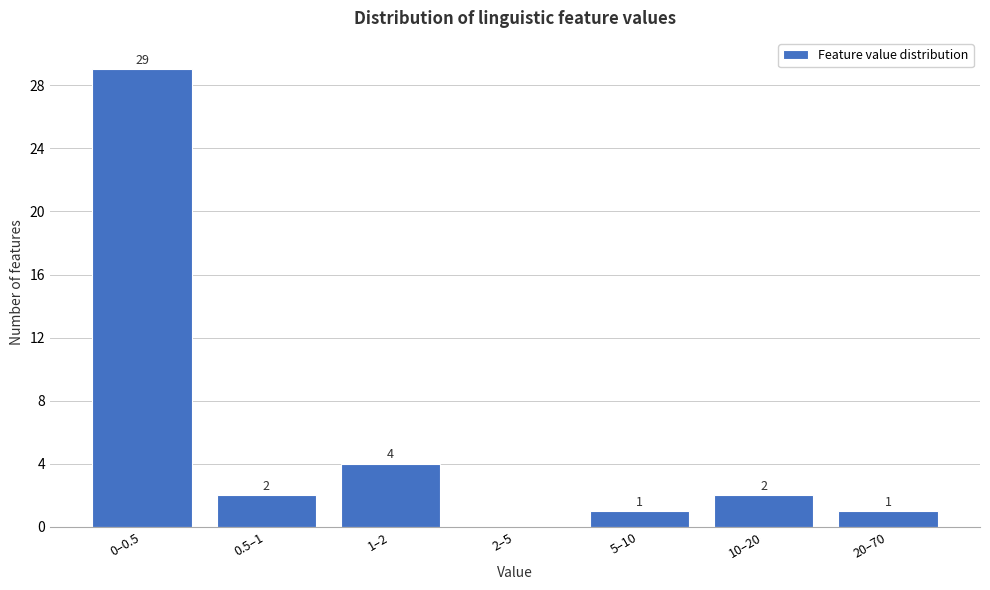

Reading left to right, list all the values displayed in this chart.

0–0.5=29	0.5–1=2	1–2=4	2–5=0	5–10=1	10–20=2	20–70=1